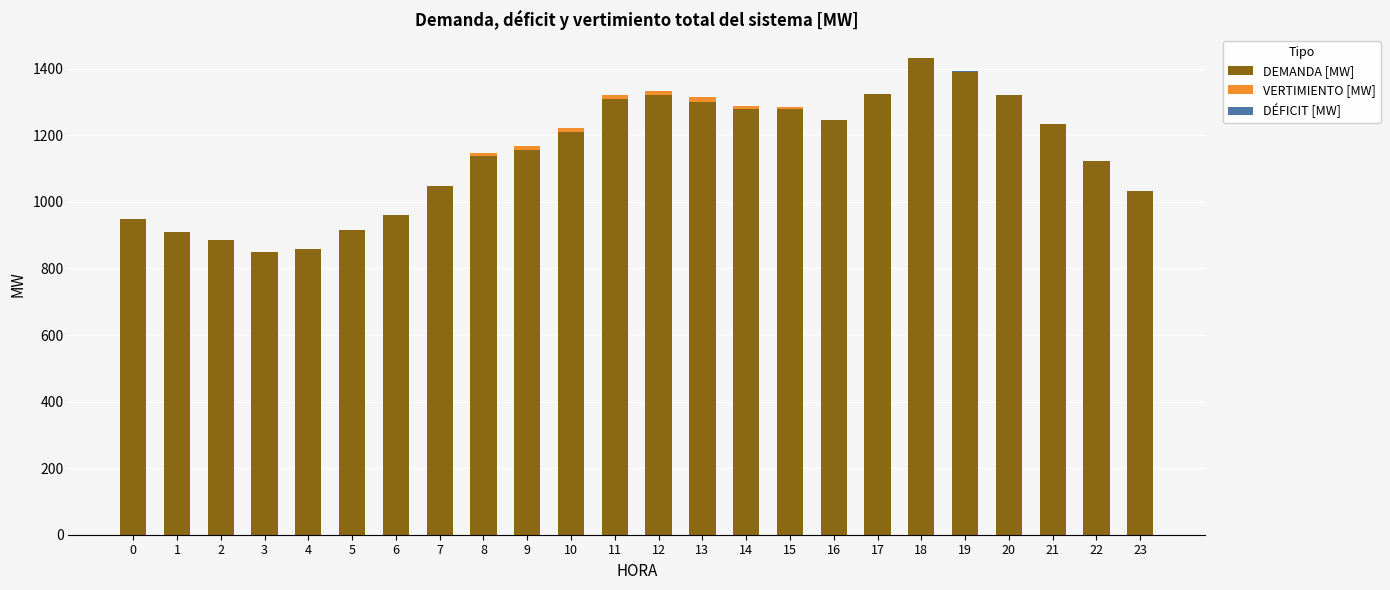

How many distinct data groups are displayed?

3